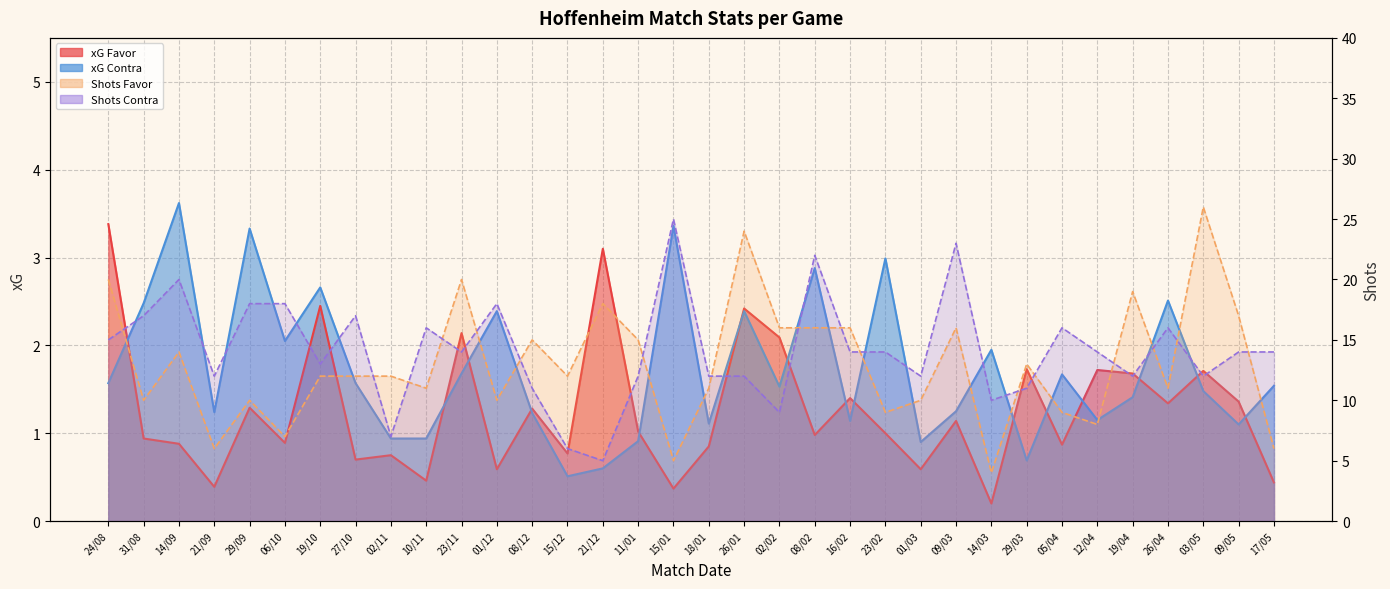

Between 12/04 and 11/01, which is larger?

12/04